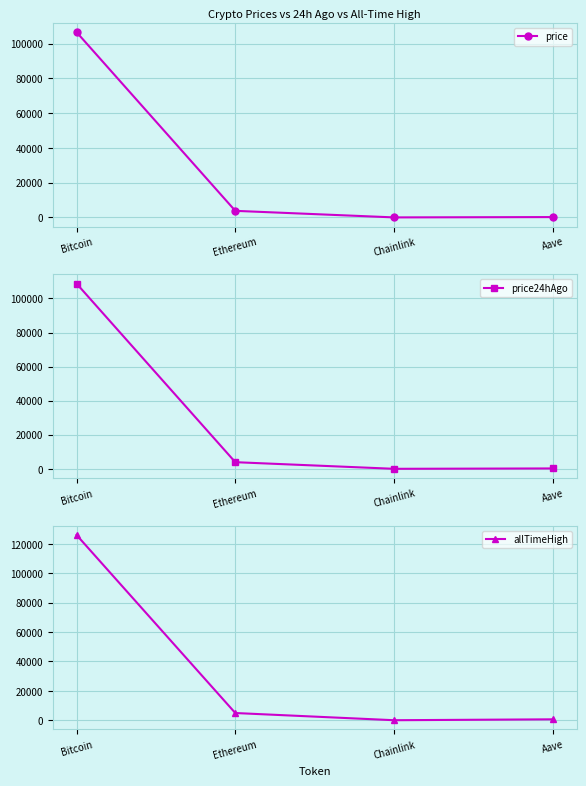

Is it true that price24hAgo equals 64679.4 at Bitcoin?

False